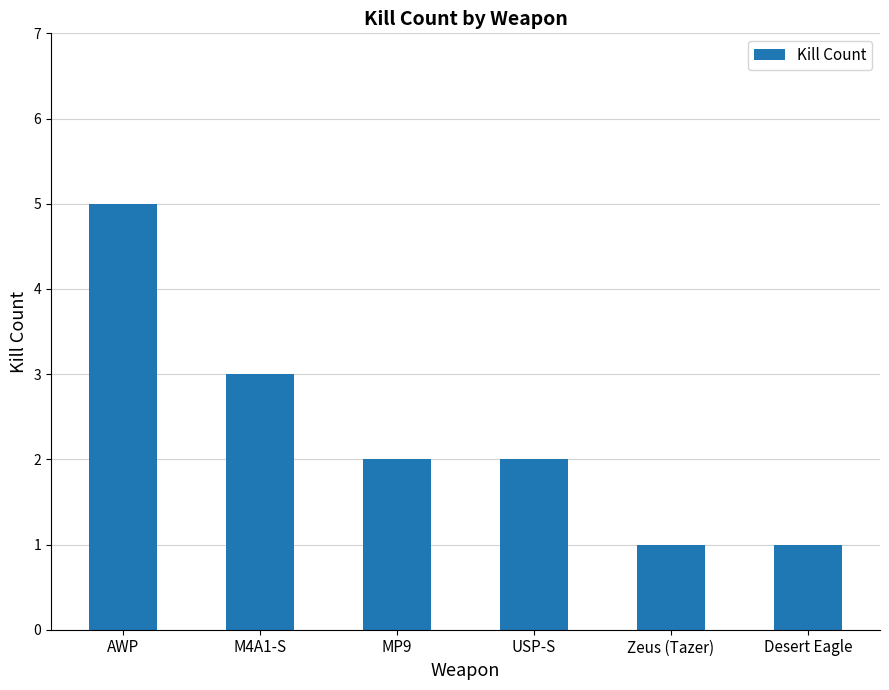

Where is the data nearest to the value 3?

M4A1-S